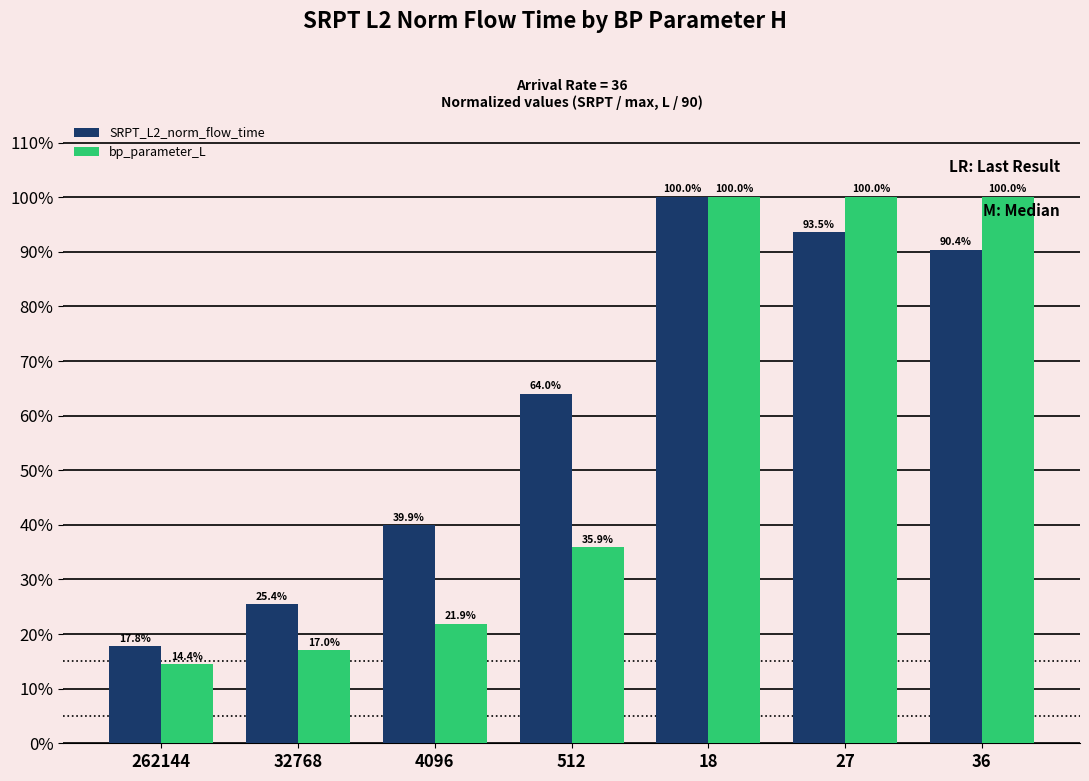

What are all the series names shown in the legend?

SRPT_L2_norm_flow_time, bp_parameter_L